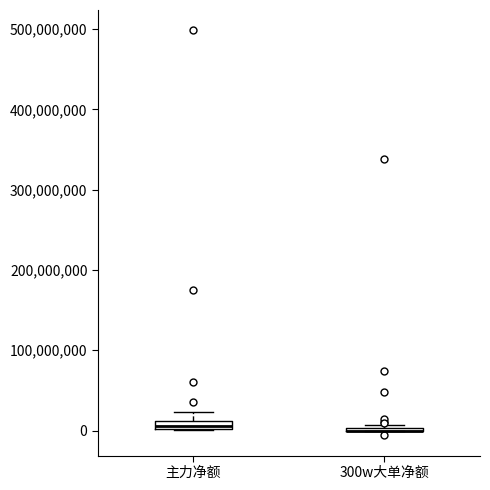

Where is the lower edge of the box for 主力净额 on the y-axis? The values are not printed on the chart, so give them approximately, as read against the axis.

0